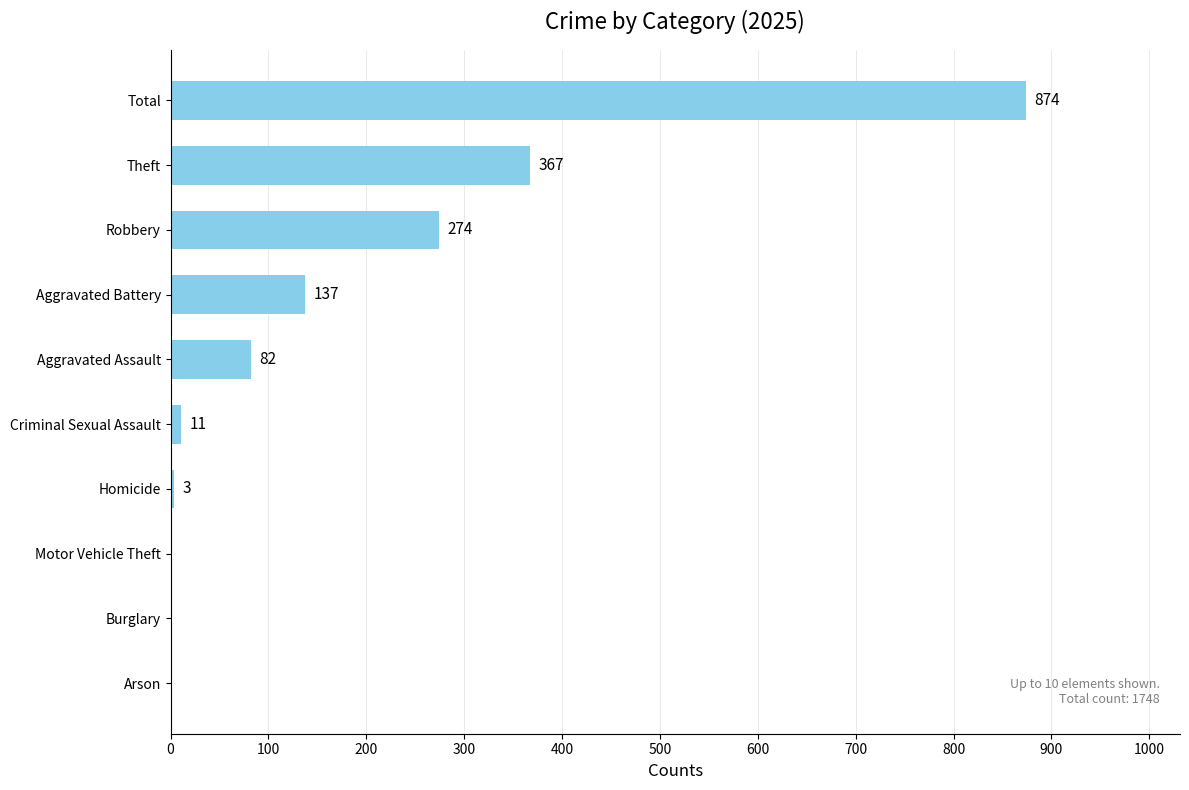

Where is the data nearest to the value 437?

Theft